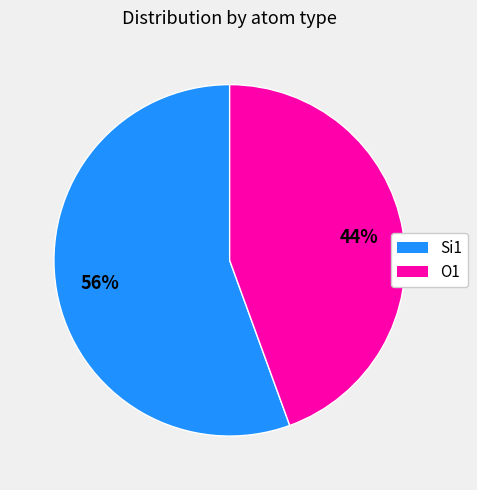

To the nearest percent, what is the average slice percentage?

50%